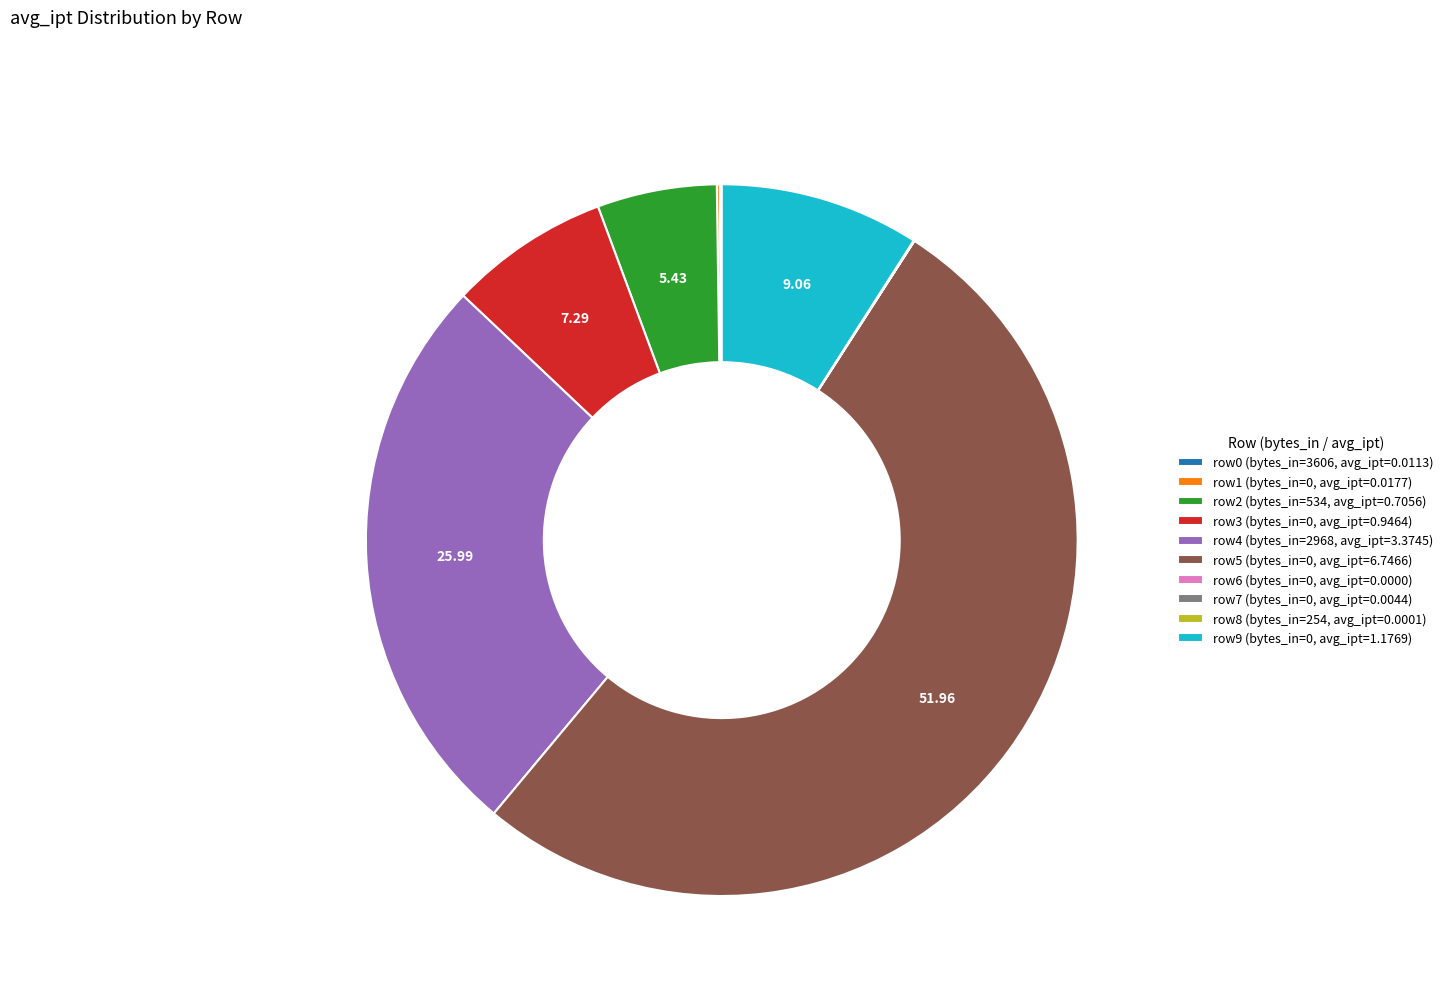

Does any single category account for the majority?

Yes